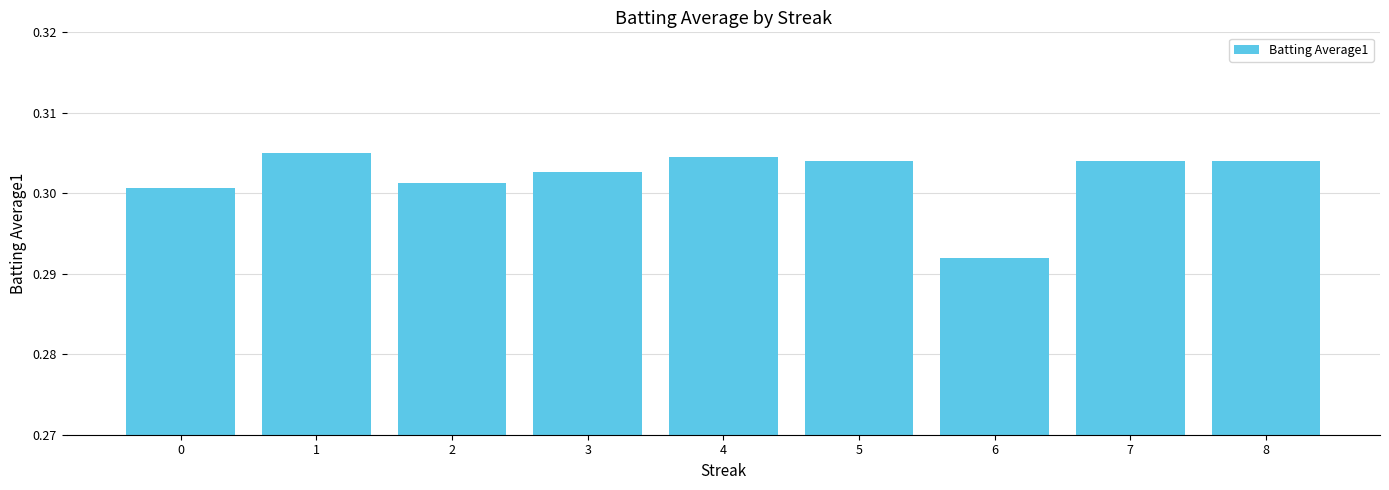

Is it true that the value at 0 is 0.5?

False